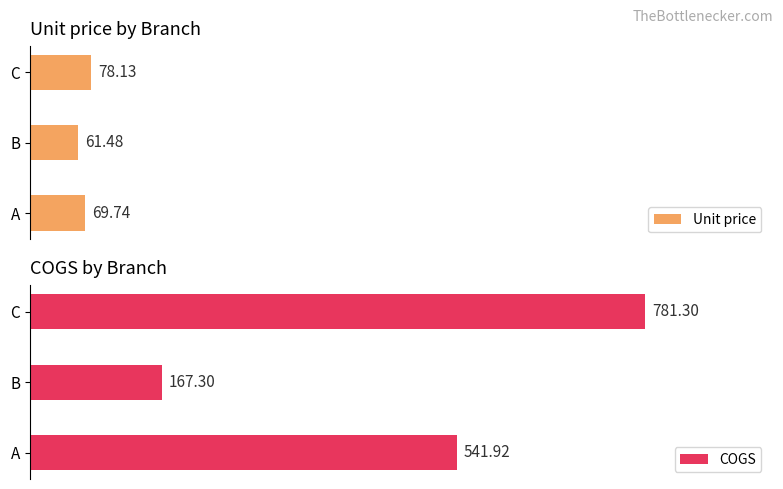

How many data points in Unit price are above 69?

2